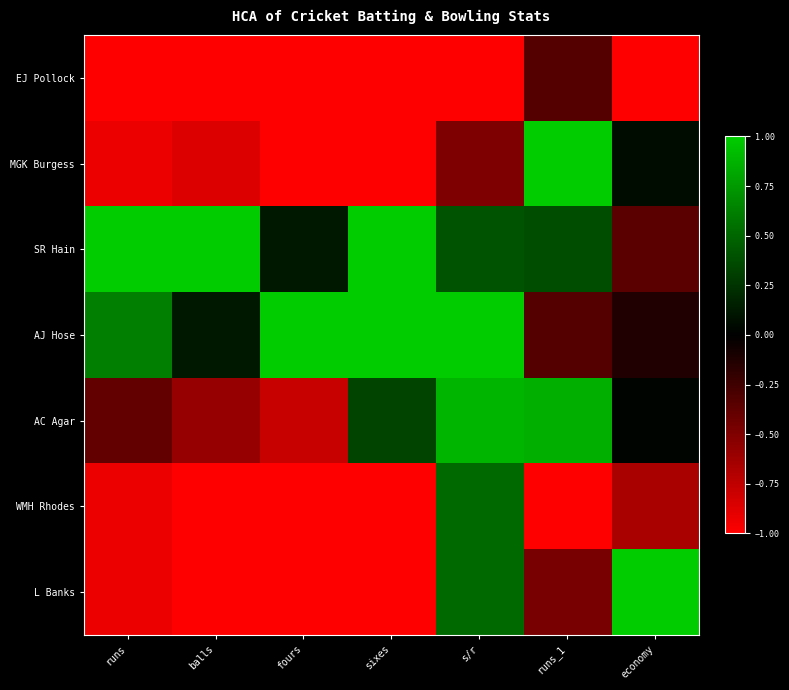

Reading left to right, what are all the values shown in this chart?

EJ Pollock: runs=-1.0	balls=-1.0	fours=-1.0	sixes=-1.0	s/r=-1.0	runs_1=-0.3	economy=-1.0
MGK Burgess: runs=-0.9	balls=-0.9	fours=-1.0	sixes=-1.0	s/r=-0.5	runs_1=1.0	economy=0.1
SR Hain: runs=1.0	balls=1.0	fours=0.1	sixes=1.0	s/r=0.4	runs_1=0.4	economy=-0.4
AJ Hose: runs=0.6	balls=0.1	fours=1.0	sixes=1.0	s/r=1.0	runs_1=-0.3	economy=-0.1
AC Agar: runs=-0.4	balls=-0.6	fours=-0.8	sixes=0.3	s/r=0.9	runs_1=0.9	economy=0.0
WMH Rhodes: runs=-0.9	balls=-1.0	fours=-1.0	sixes=-1.0	s/r=0.5	runs_1=-1.0	economy=-0.7
L Banks: runs=-0.9	balls=-1.0	fours=-1.0	sixes=-1.0	s/r=0.5	runs_1=-0.5	economy=1.0